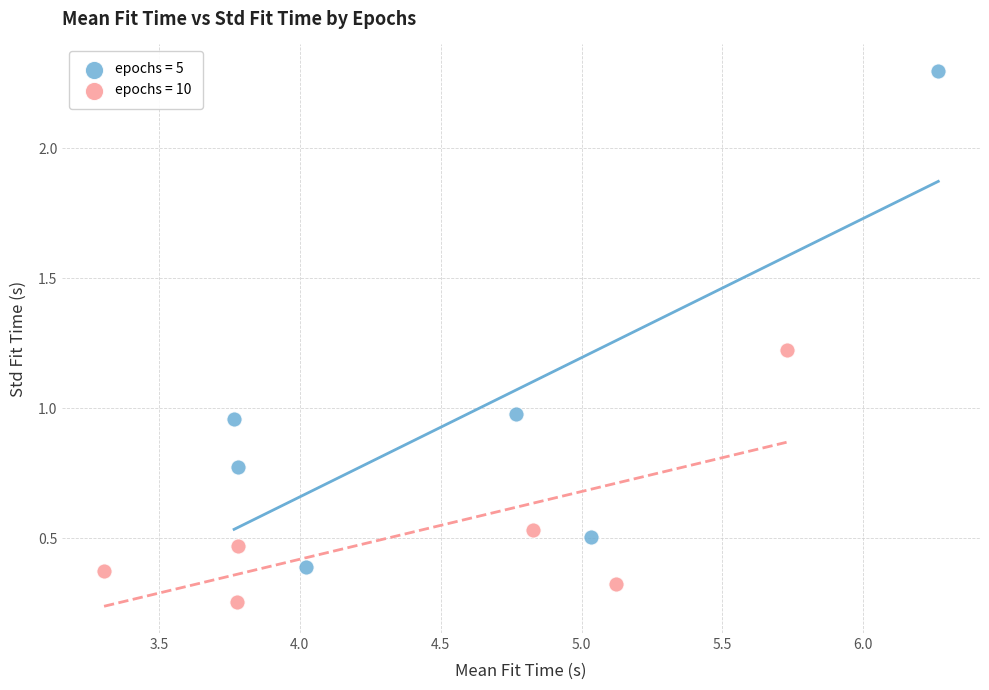

Which series contains the lowest Y value?

epochs = 10